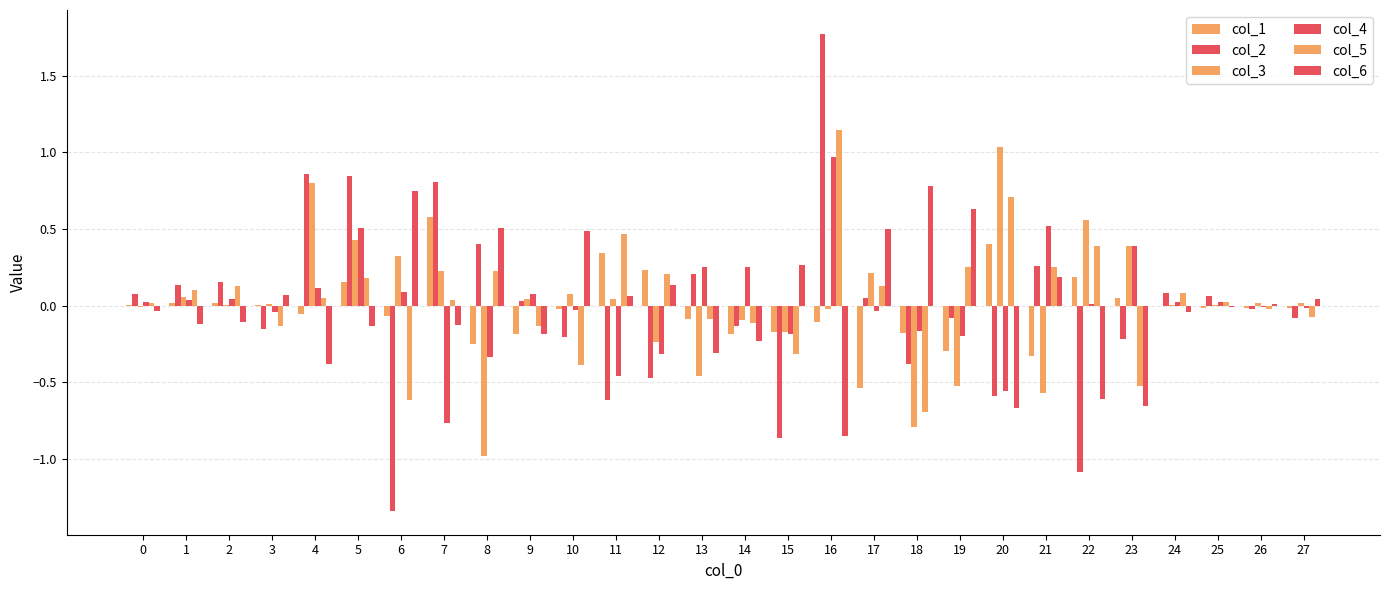

Are the bars horizontal?

No